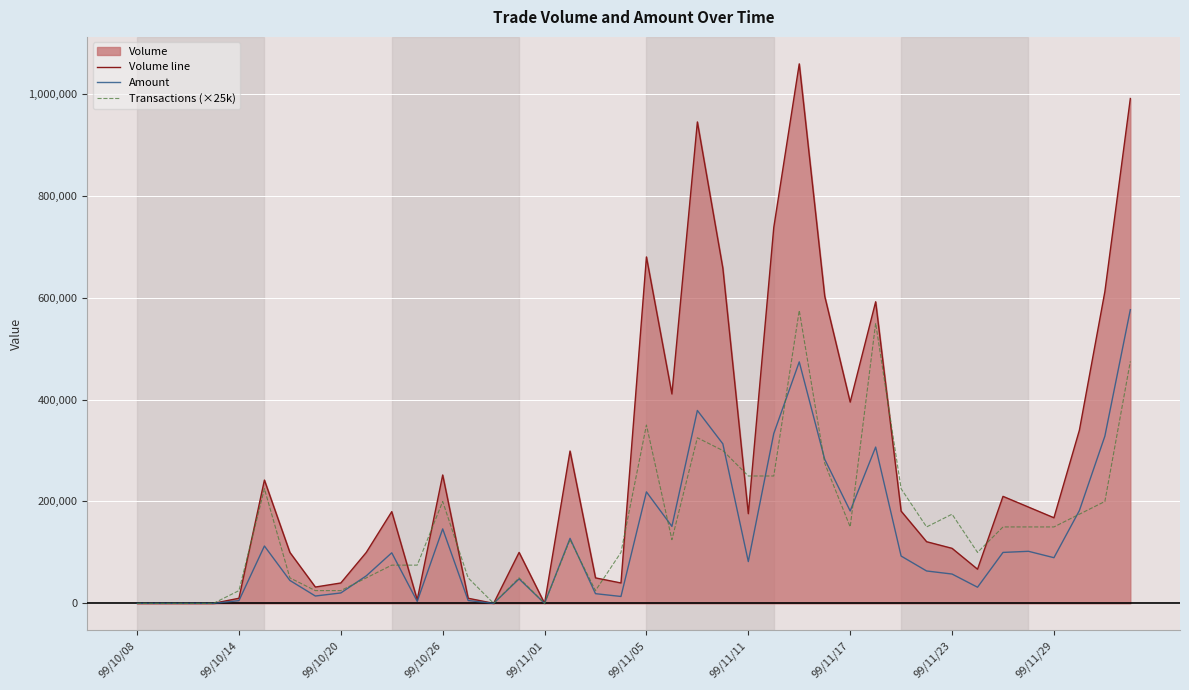

Which series has the widest spread of values?

Volume line